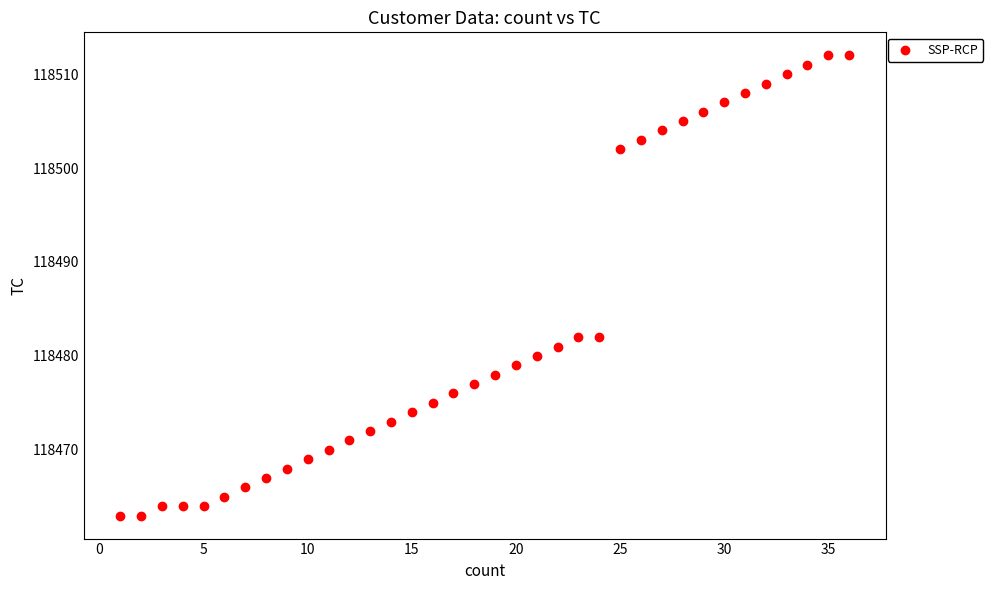

What is the range of X values (max minus min)?

35